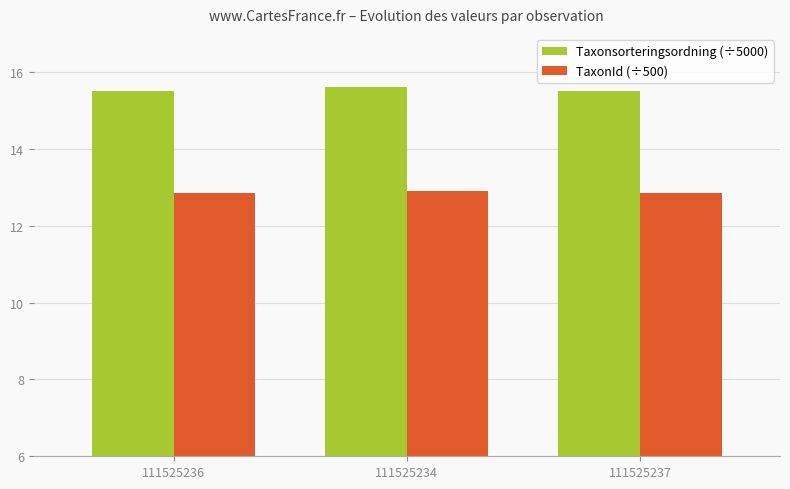

True or false: Taxonsorteringsordning (÷5000) has a value of 15.5 at 111525237.

True